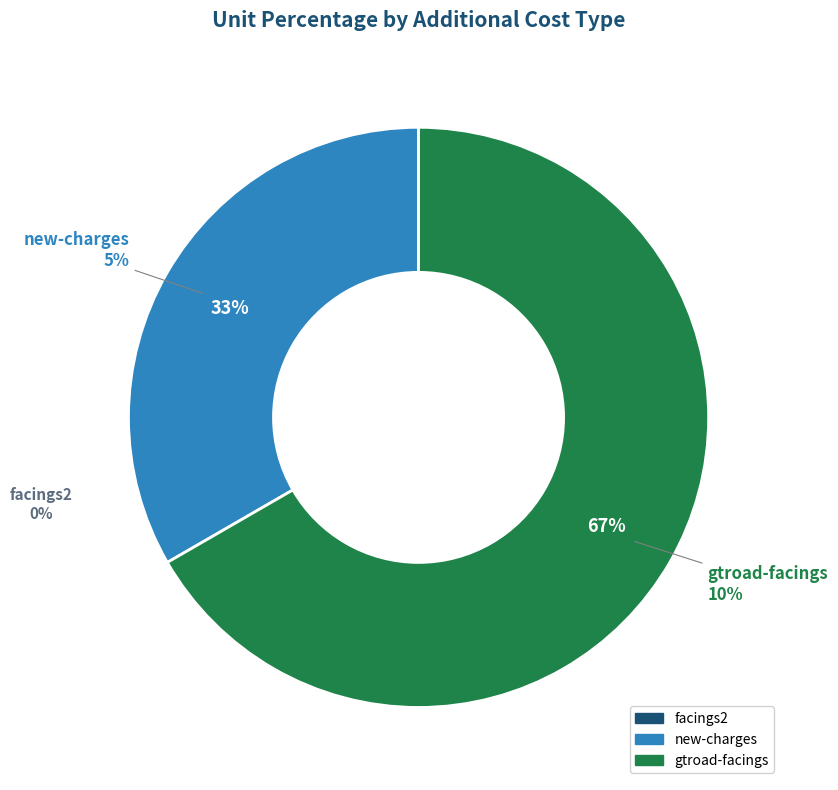

Which category accounts for the majority?

gtroad-facings